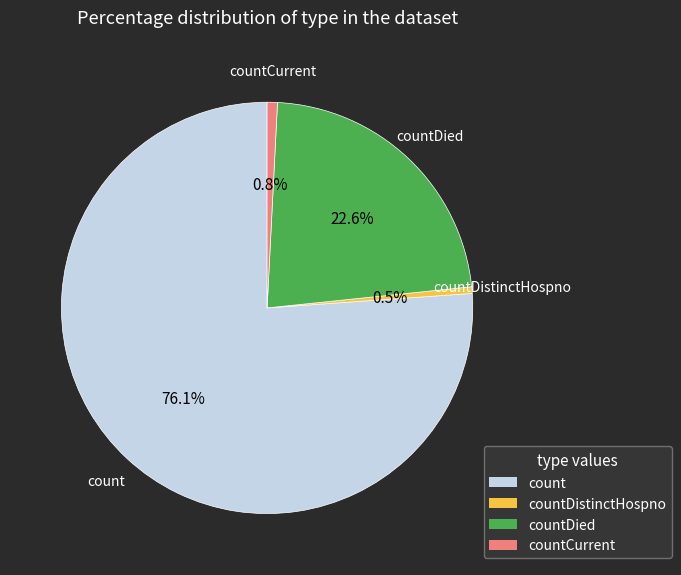

Which slice is the largest?

count